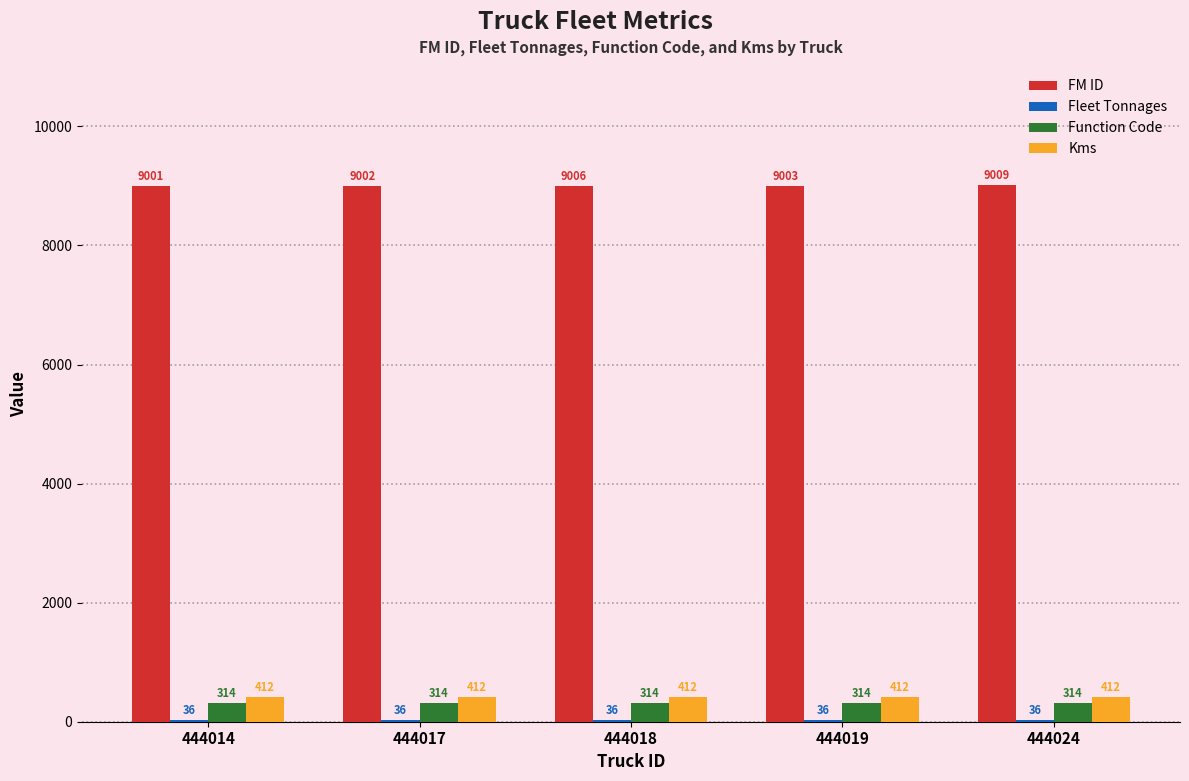

What is the value of the Function Code bar at the 3rd from the left?

314